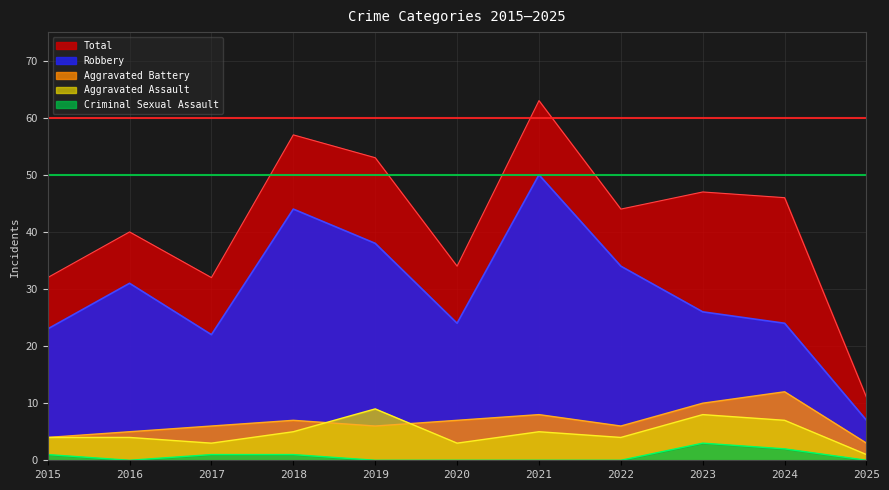

What is the difference between the highest and lowest values at 2016?

40